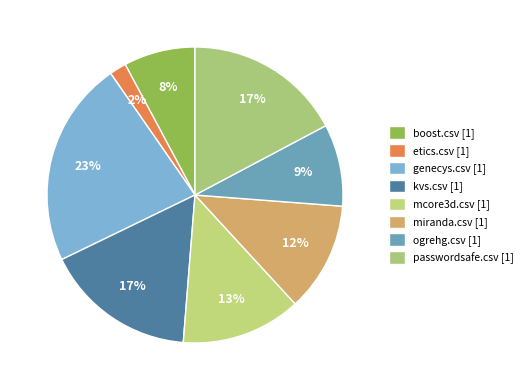

How many segments does this pie chart have?

8